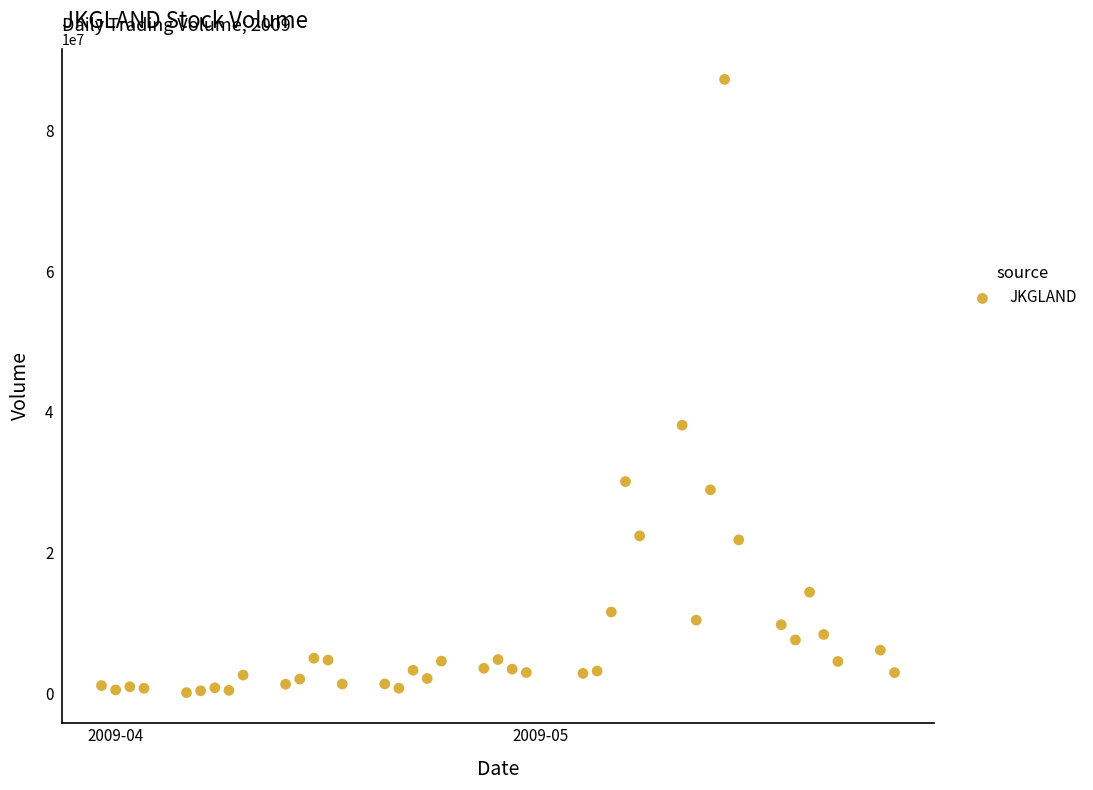

What Y value in the scatter plot is closest to 43698200?

38124667